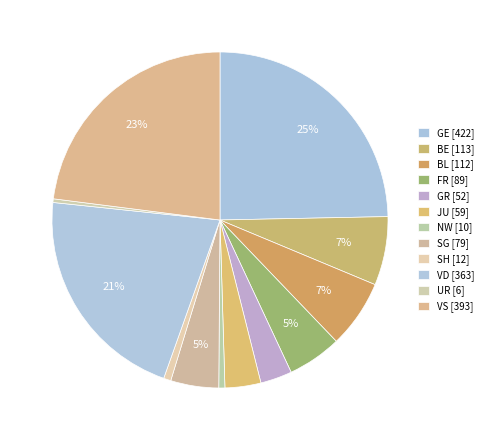

Count the number of slices in the pie.

12